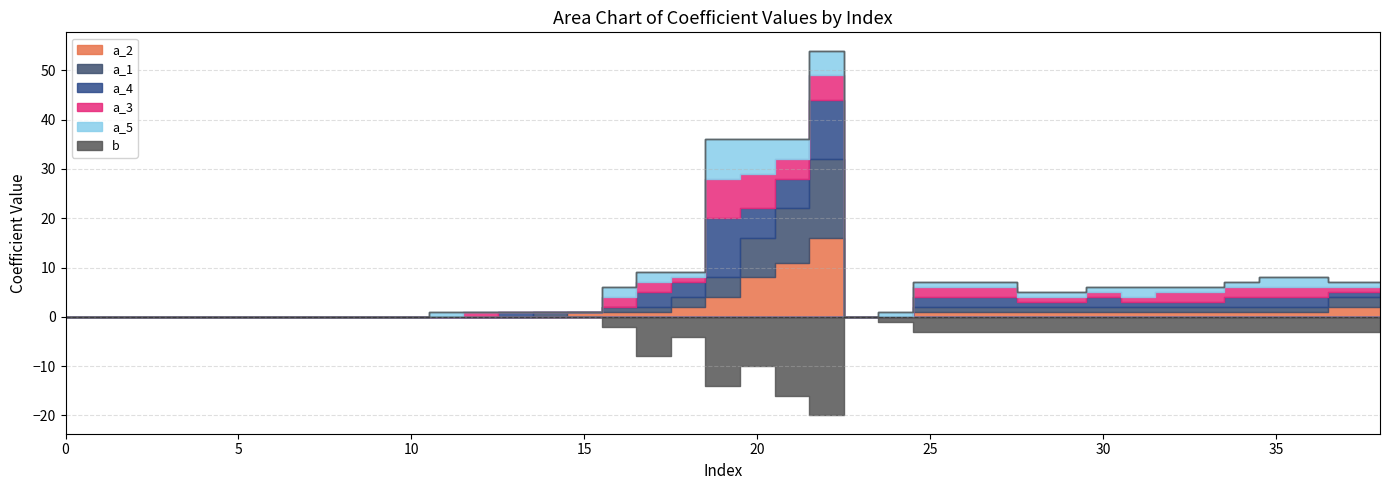

What is the value of the a_3 point at the 17th from the left?

2